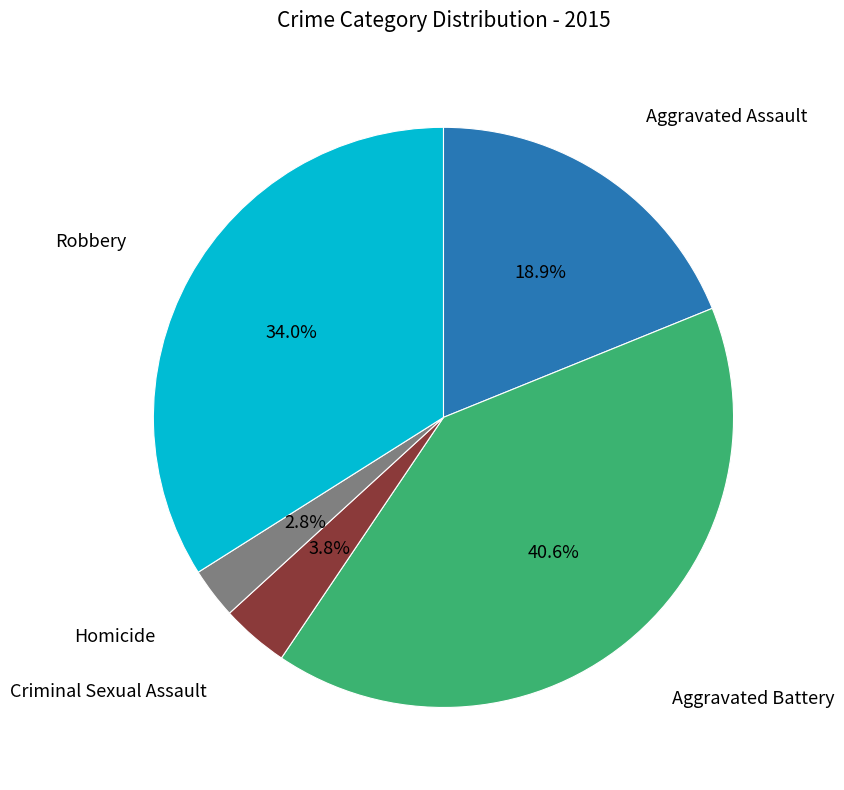

Is there any slice that represents more than half of the pie?

No